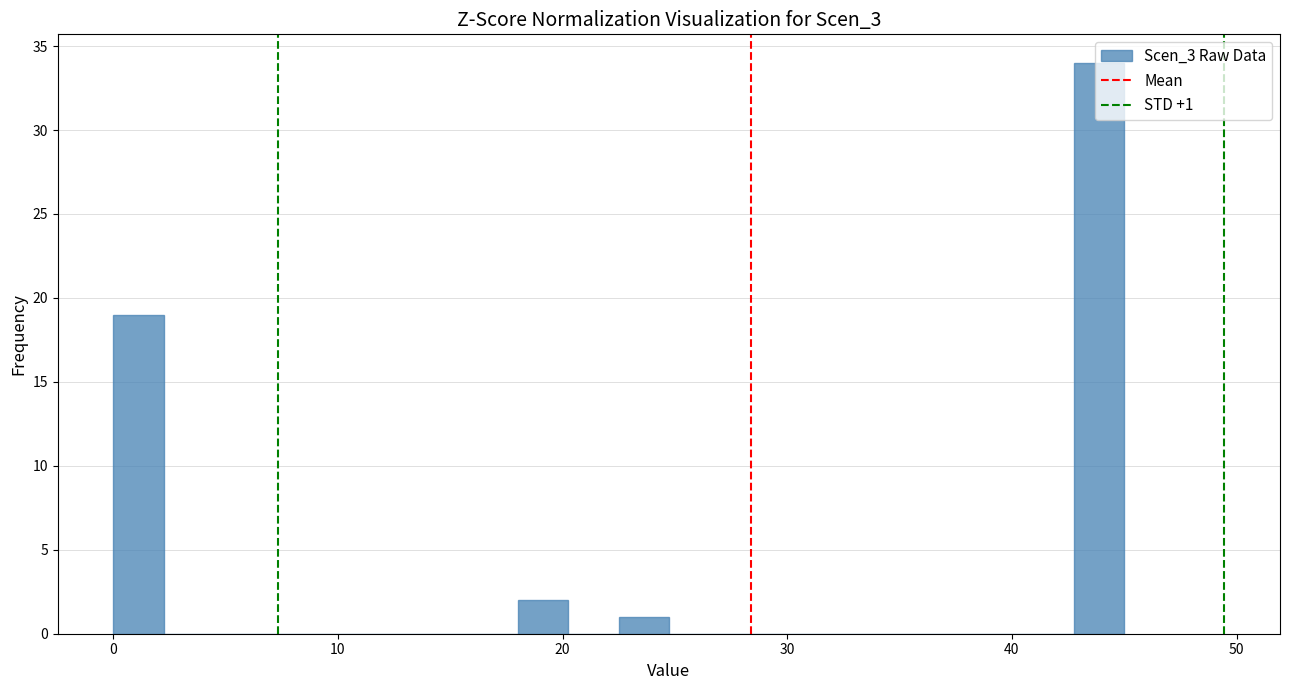

Around what value on the x-axis is the tallest bar? Give the approximate position of its centre, as read against the axis.

44